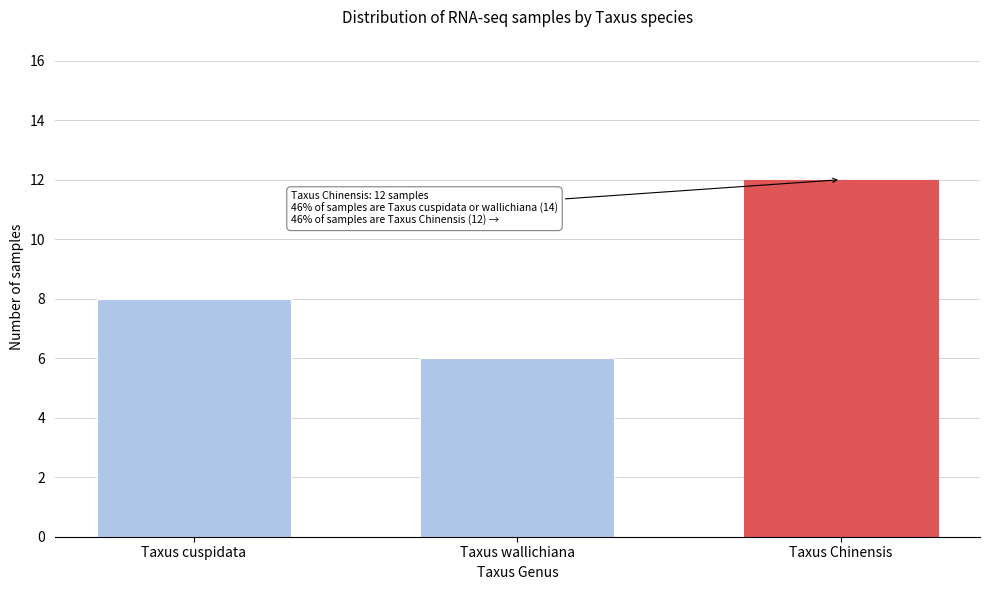

Reading right to left, transcribe all the data shown in this chart.

12	6	8